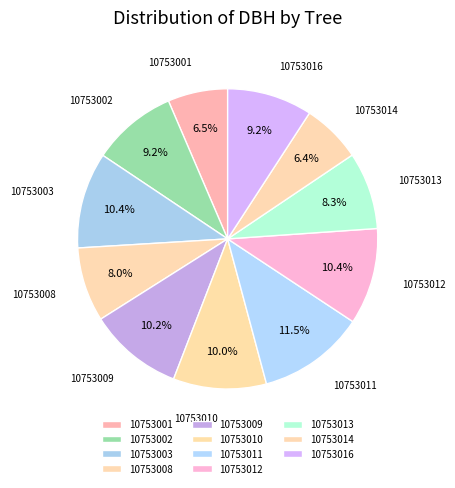

Count the number of slices in the pie.

11